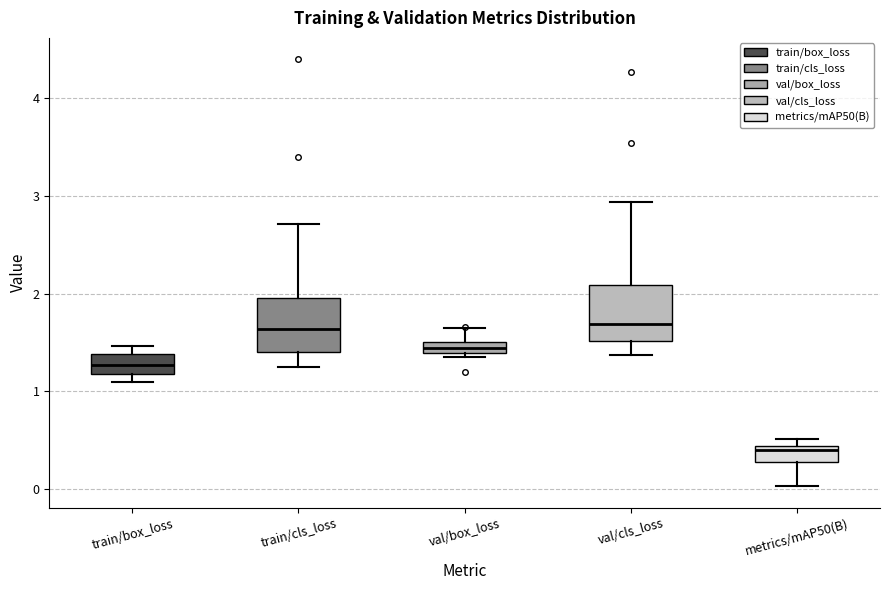

Where is the lower edge of the box for train/cls_loss on the y-axis? The values are not printed on the chart, so give them approximately, as read against the axis.

1.4